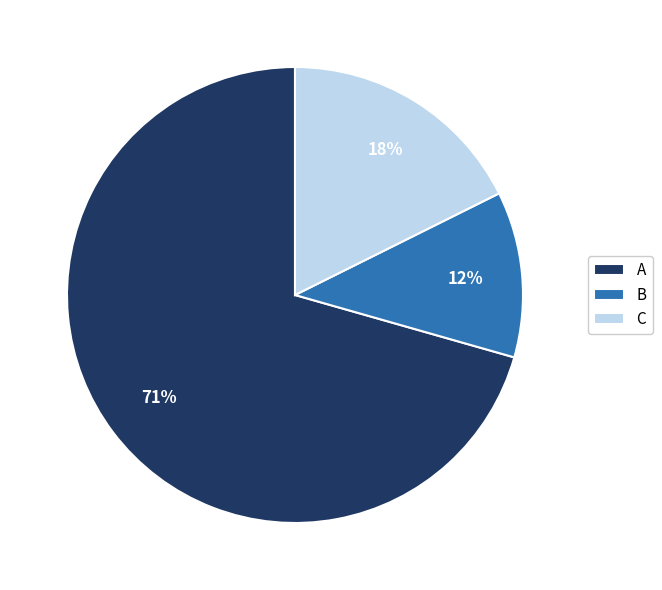

Is B the majority of the pie?

No